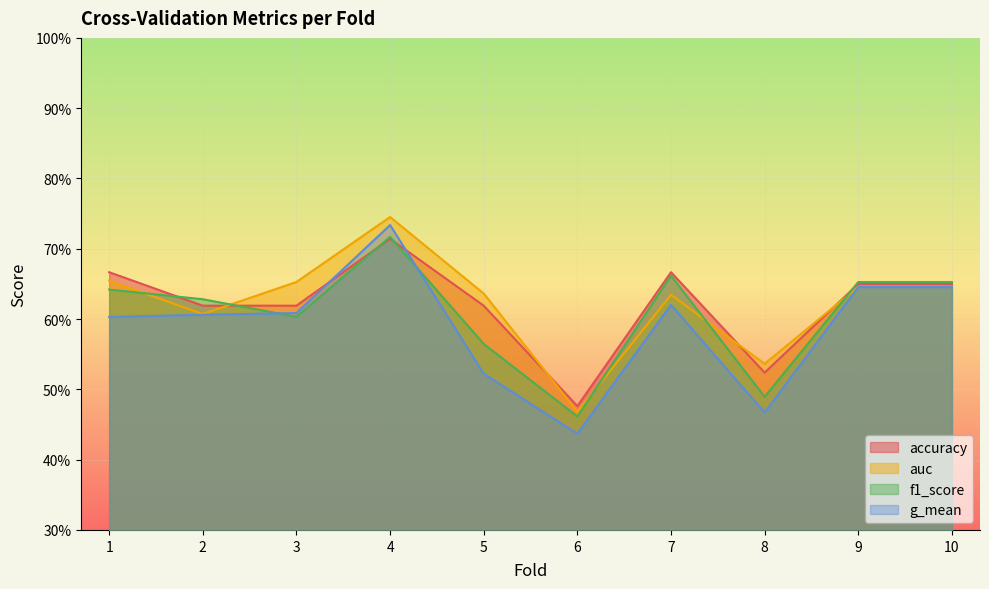

After their last crossing, which series has the higher values: f1_score or g_mean?

f1_score